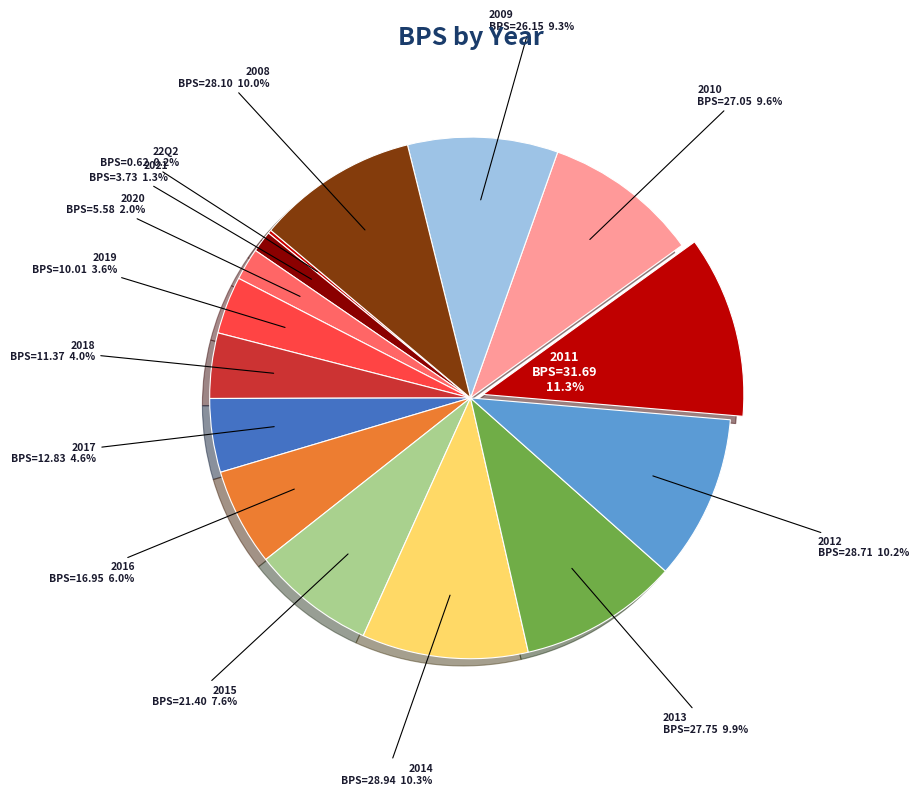

What is the largest slice in the pie chart?

2011